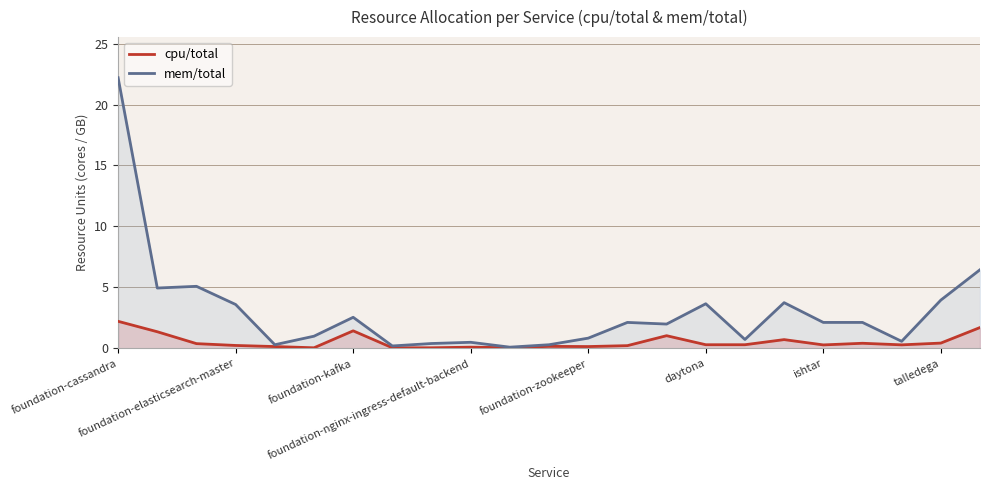

Which series has the largest total across all categories?

mem/total